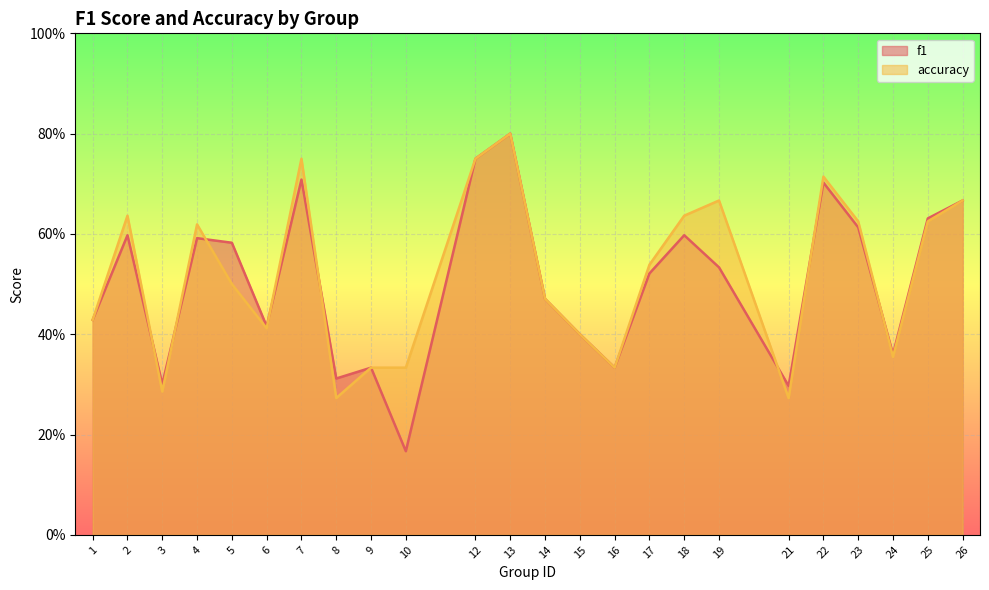

Reading left to right, what are all the values shown in this chart?

f1: 1=0.4	2=0.6	3=0.3	4=0.6	5=0.6	6=0.4	7=0.7	8=0.3	9=0.3	10=0.2	12=0.8	13=0.8	14=0.5	15=0.4	16=0.3	17=0.5	18=0.6	19=0.5	21=0.3	22=0.7	23=0.6	24=0.4	25=0.6	26=0.7
accuracy: 1=0.4	2=0.6	3=0.3	4=0.6	5=0.5	6=0.4	7=0.8	8=0.3	9=0.3	10=0.3	12=0.8	13=0.8	14=0.5	15=0.4	16=0.3	17=0.5	18=0.6	19=0.7	21=0.3	22=0.7	23=0.6	24=0.4	25=0.6	26=0.7